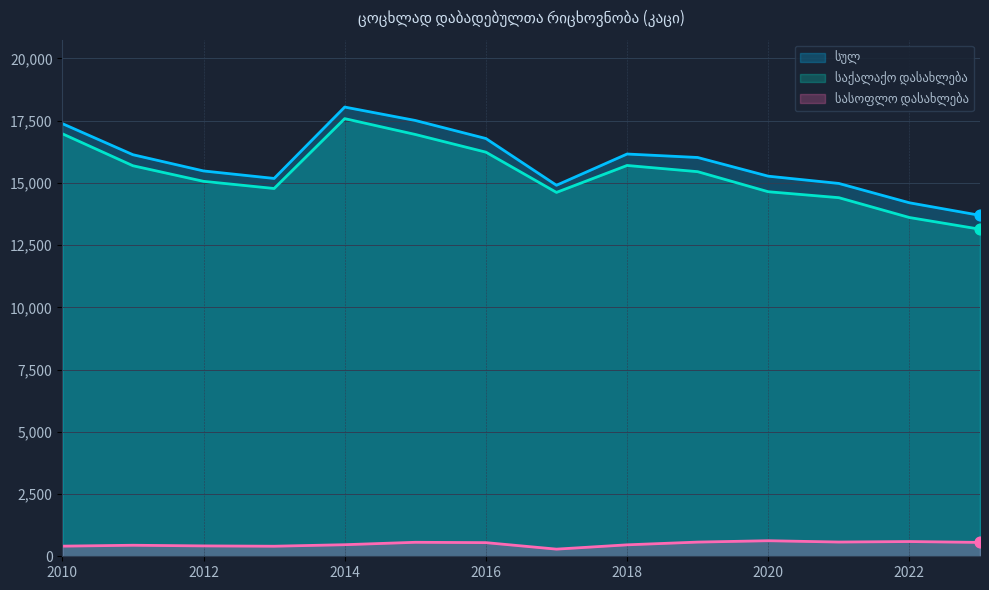

At which category is the sum across all series the highest?

2014